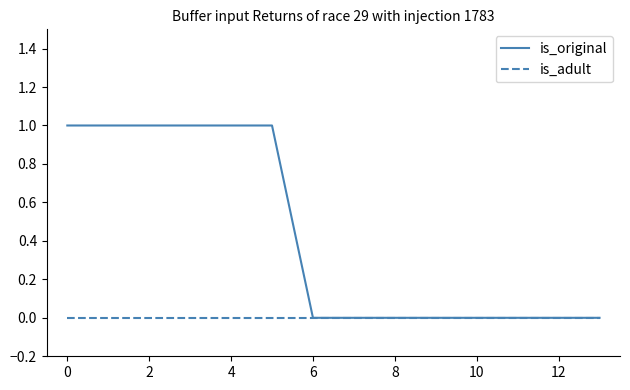

How many categories are shown in the chart?

14